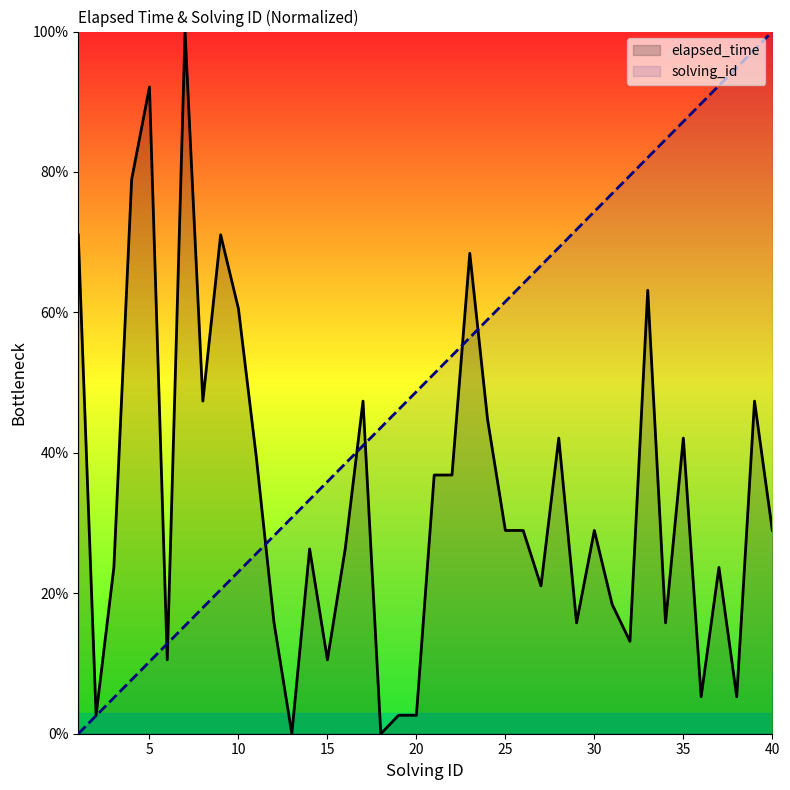

What is the value of the elapsed_time point at the 35th from the left?

42.1